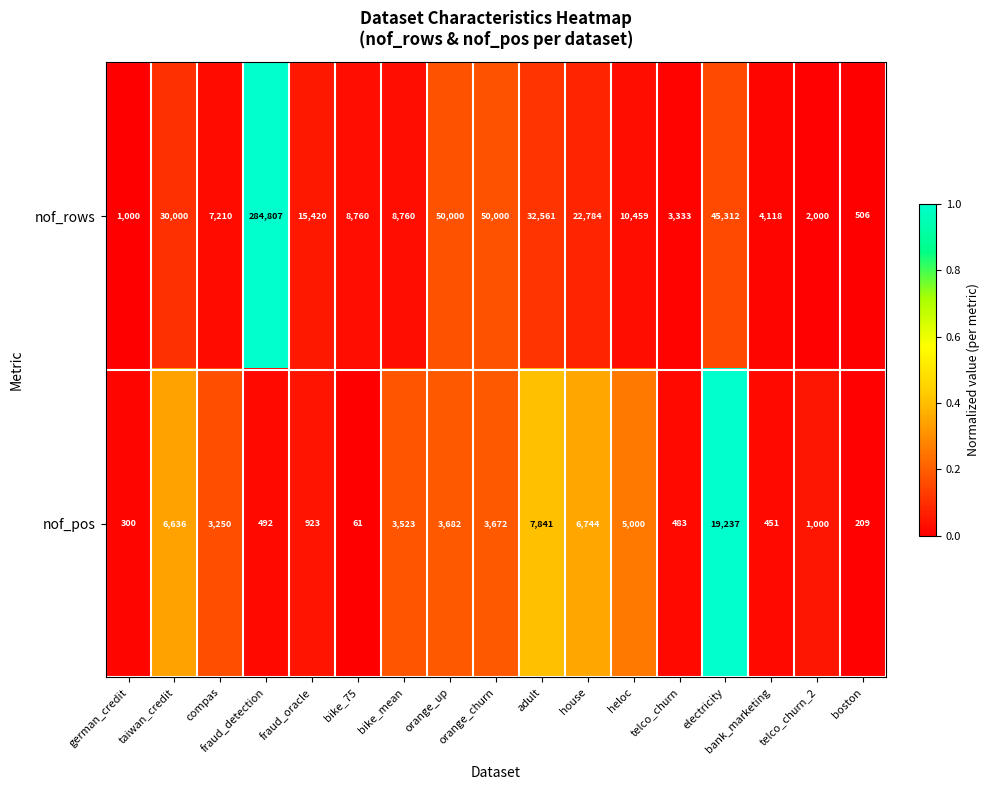

List the series in order of their overall mean, lowest first.

nof_pos, nof_rows